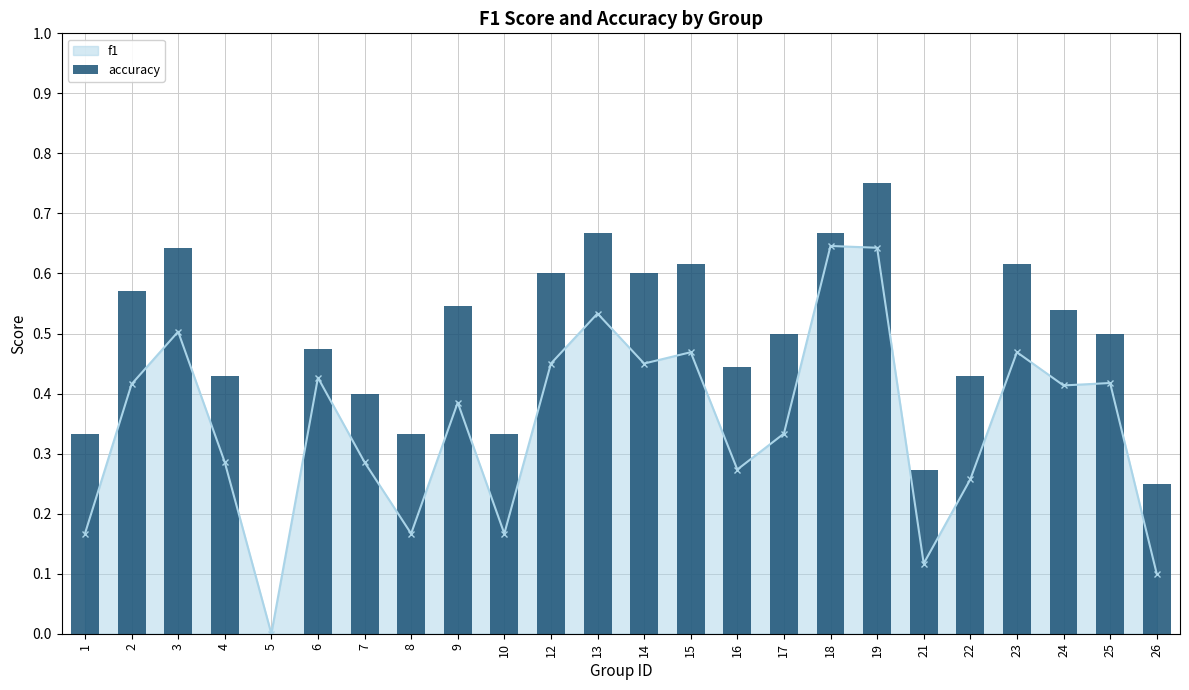

How many values are between 0 and 1?

24